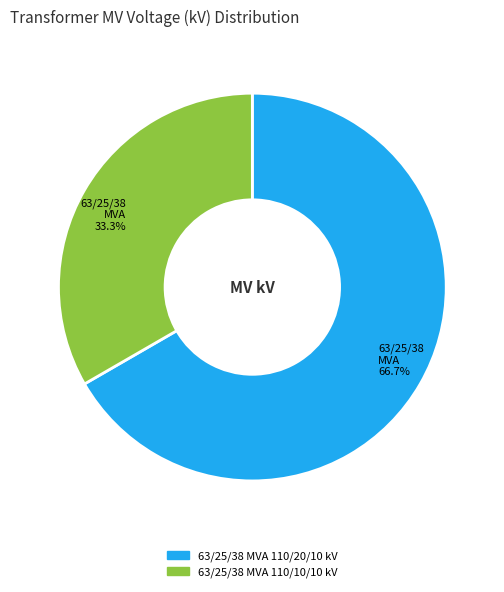

To the nearest percent, what is the combined percentage of 63/25/38 MVA 110/10/10 kV and 63/25/38 MVA 110/20/10 kV?

100%